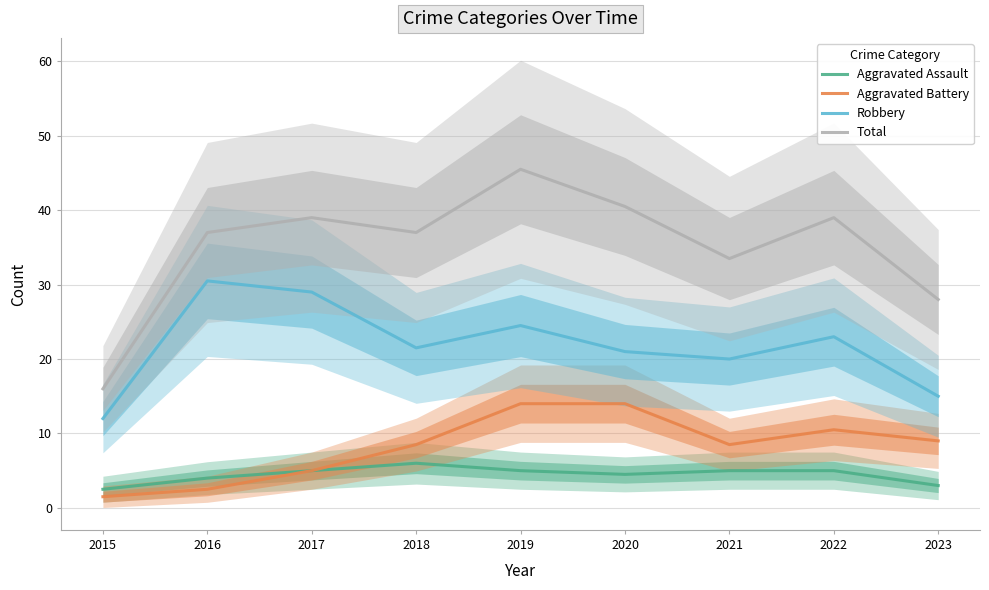

What is the difference between the Aggravated Battery values at 2019 and 2021?

5.5